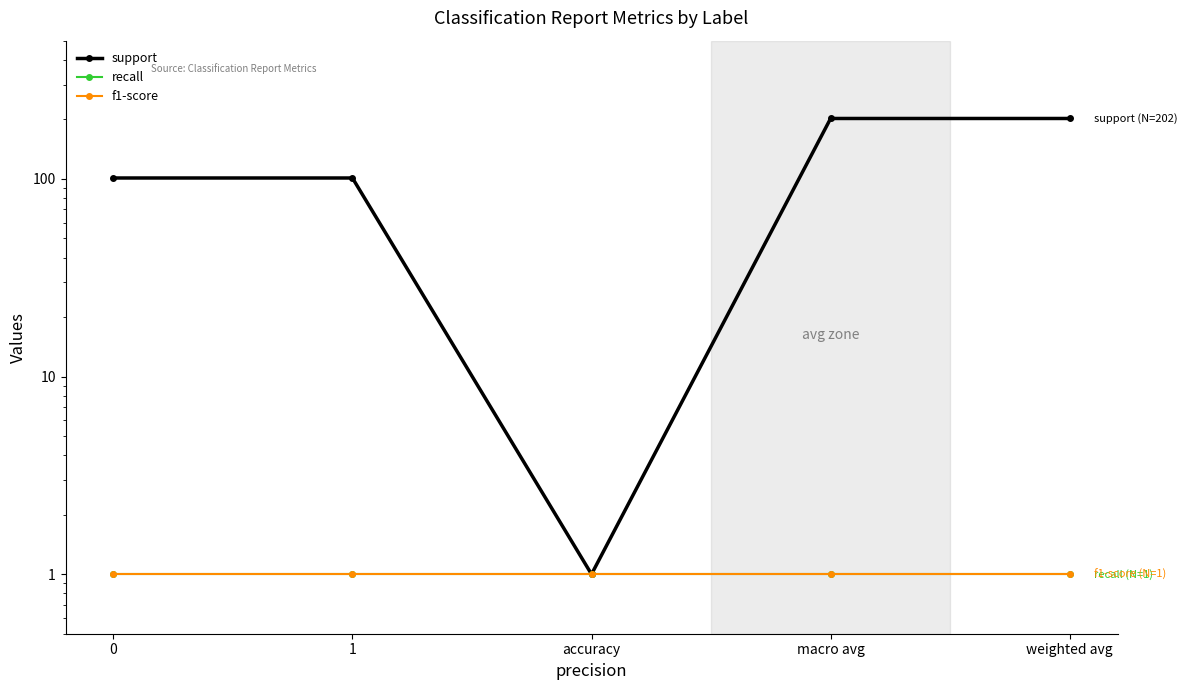

Reading left to right, extract all data points from this chart.

support: 0=101	1=101	accuracy=1	macro avg=202	weighted avg=202
recall: 0=1	1=1	accuracy=1	macro avg=1	weighted avg=1
f1-score: 0=1	1=1	accuracy=1	macro avg=1	weighted avg=1